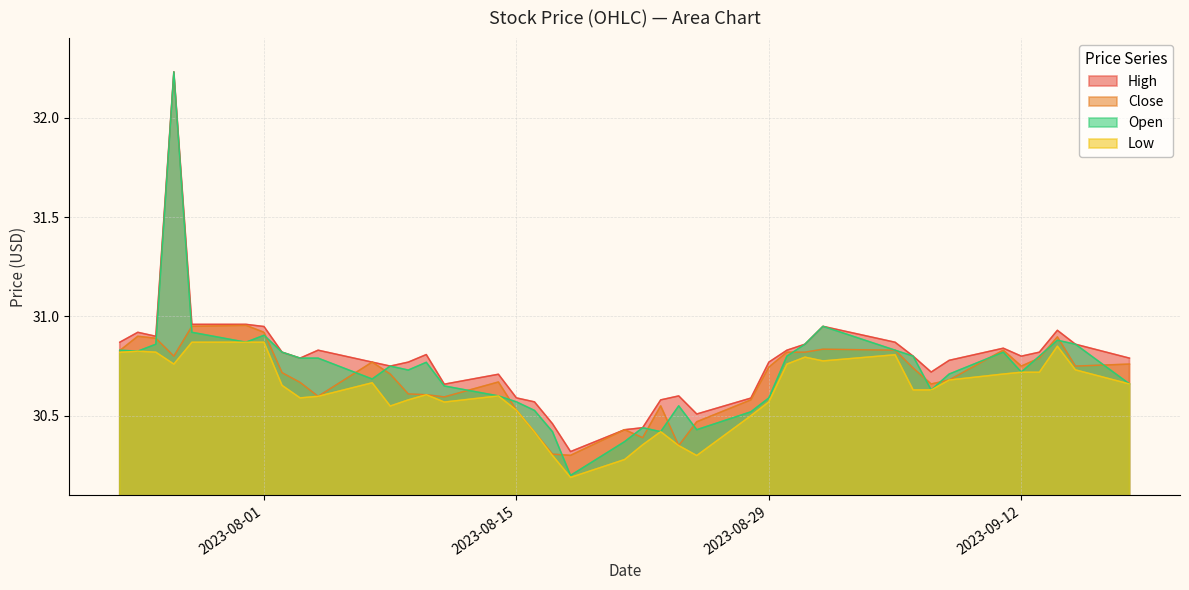

Which series has the largest range (max minus min)?

Open